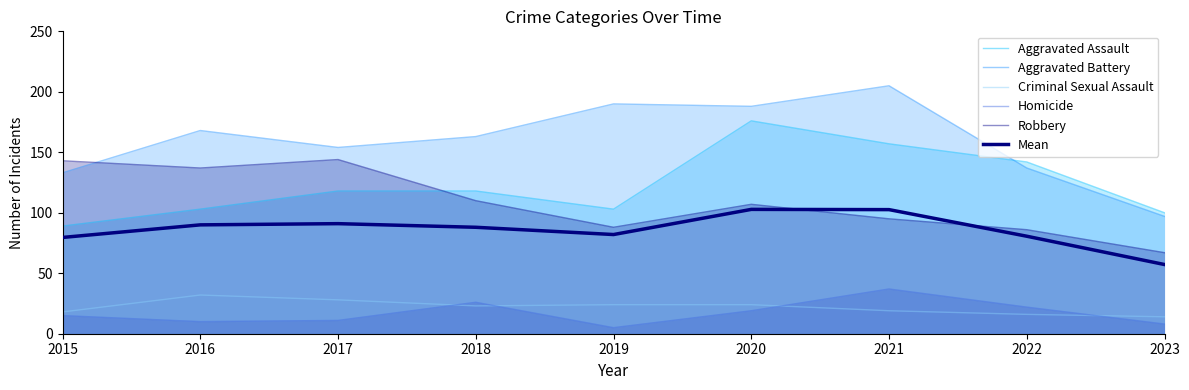

What is the average value of the Mean series?

86.0